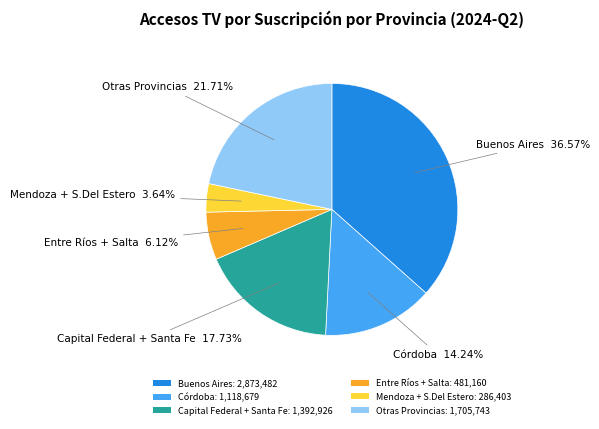

Rank the categories by value from highest to lowest.

Buenos Aires: 2,873,482, Otras Provincias: 1,705,743, Capital Federal + Santa Fe: 1,392,926, Córdoba: 1,118,679, Entre Ríos + Salta: 481,160, Mendoza + S.Del Estero: 286,403